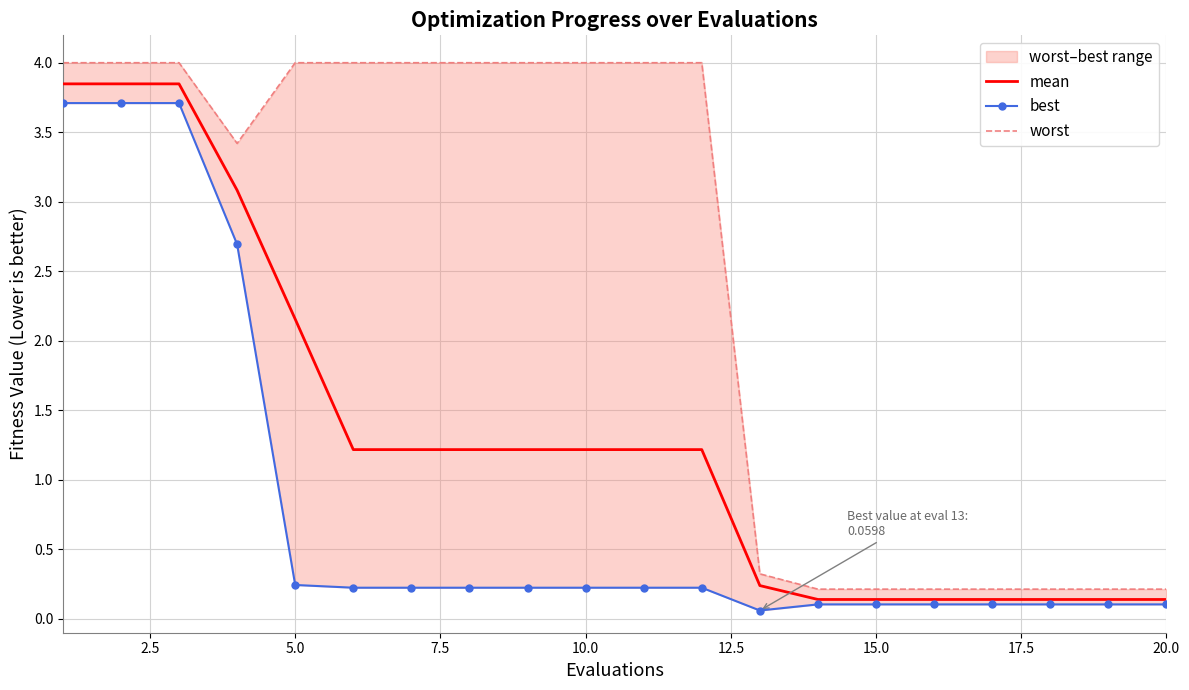

List the series in order of their peak value, lowest first.

best, mean, worst